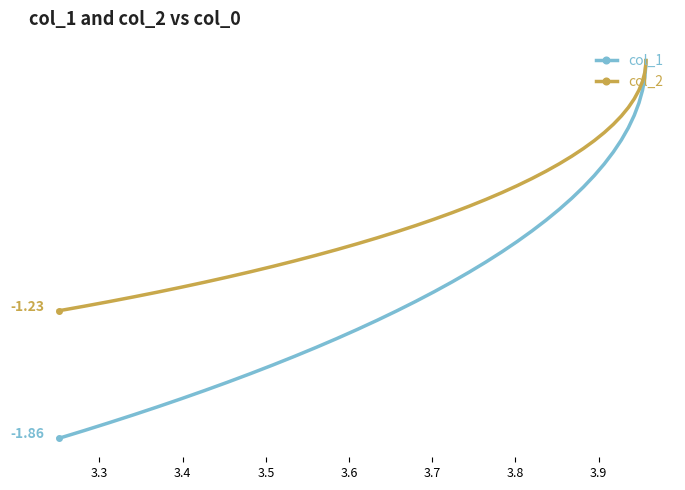

The col_2 series shows -0.2 at 3.9. True or false?

True